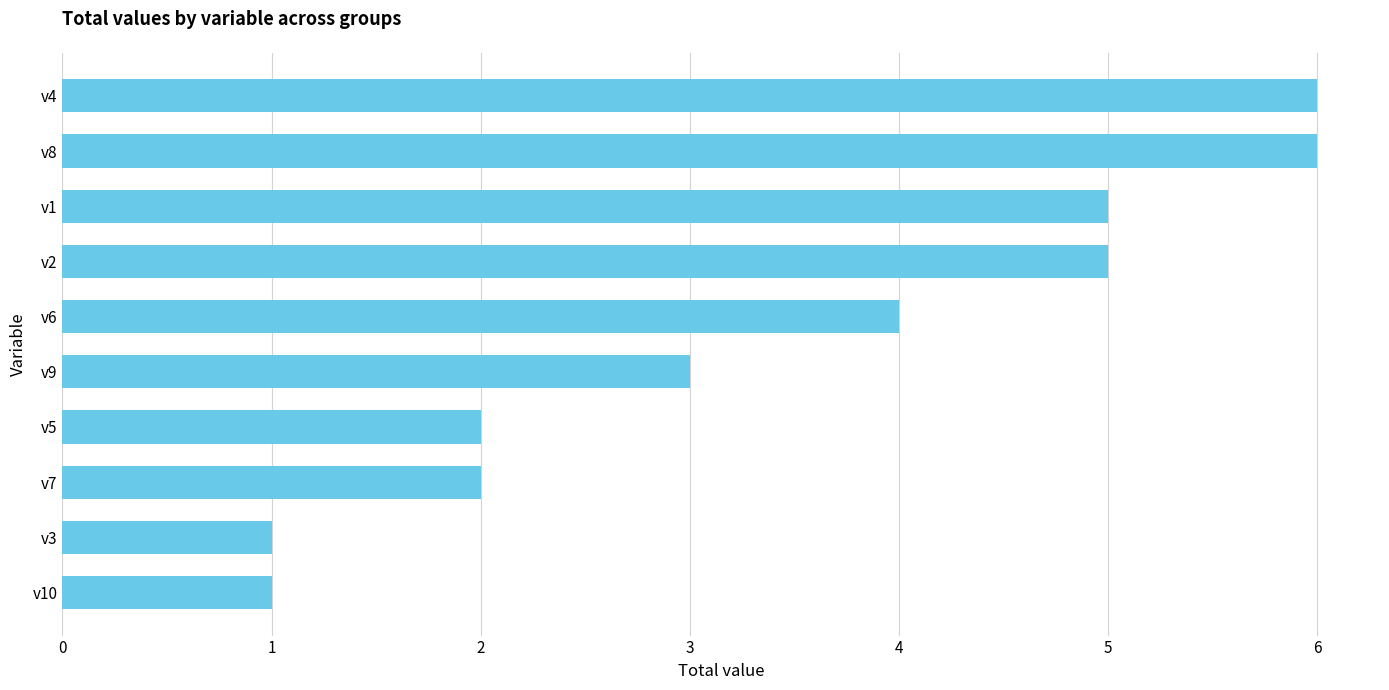

What is the label of the 6th bar from the top?

v9